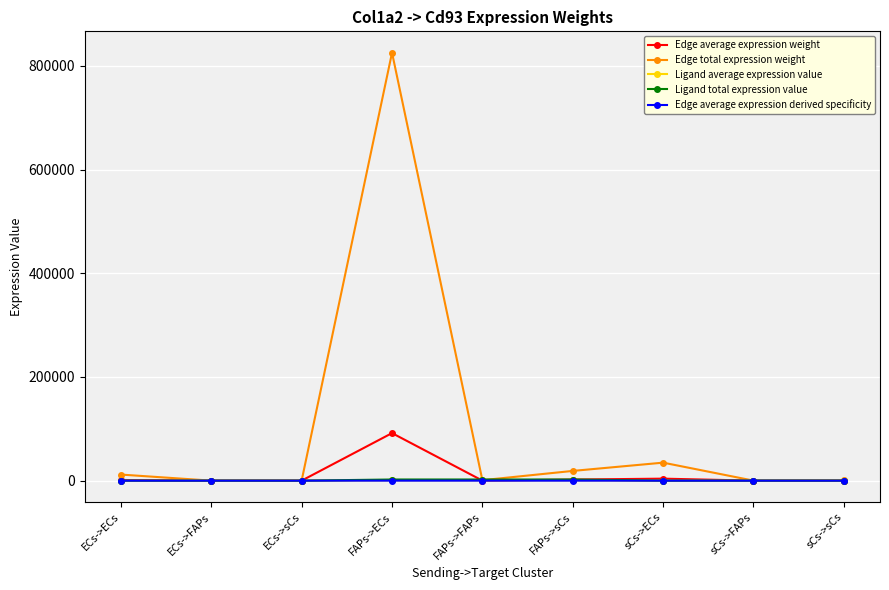

Which series has the widest spread of values?

Edge total expression weight